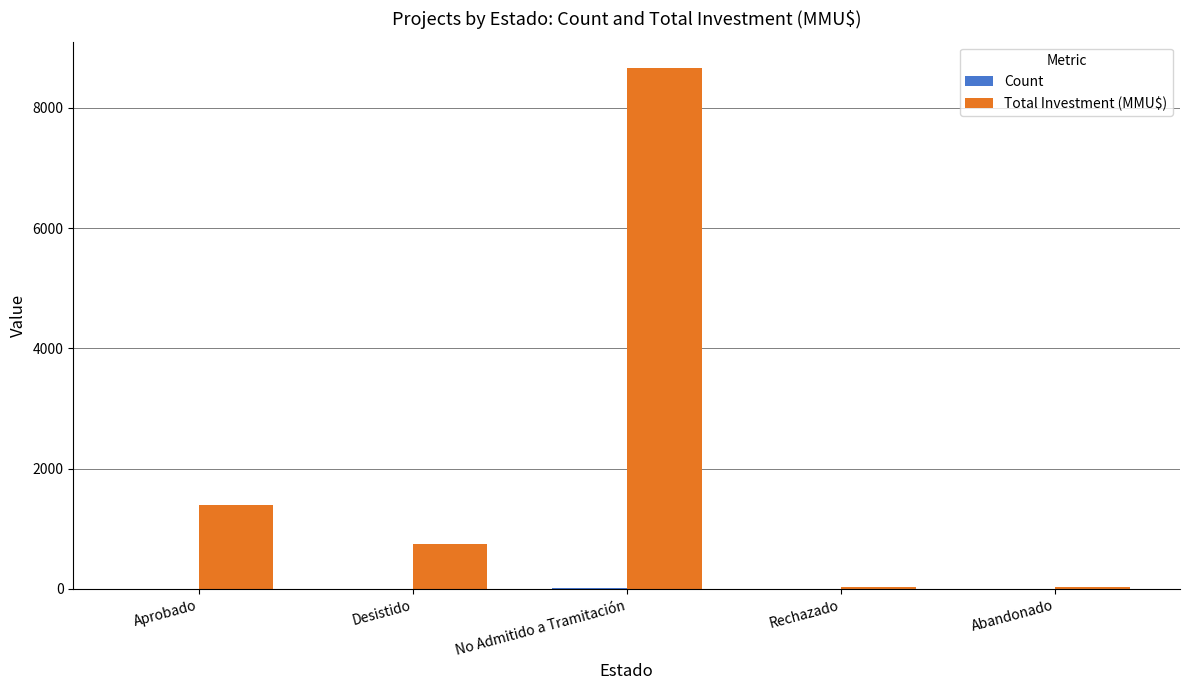

The Total Investment (MMU$) series shows 5185 at No Admitido a Tramitación. True or false?

False